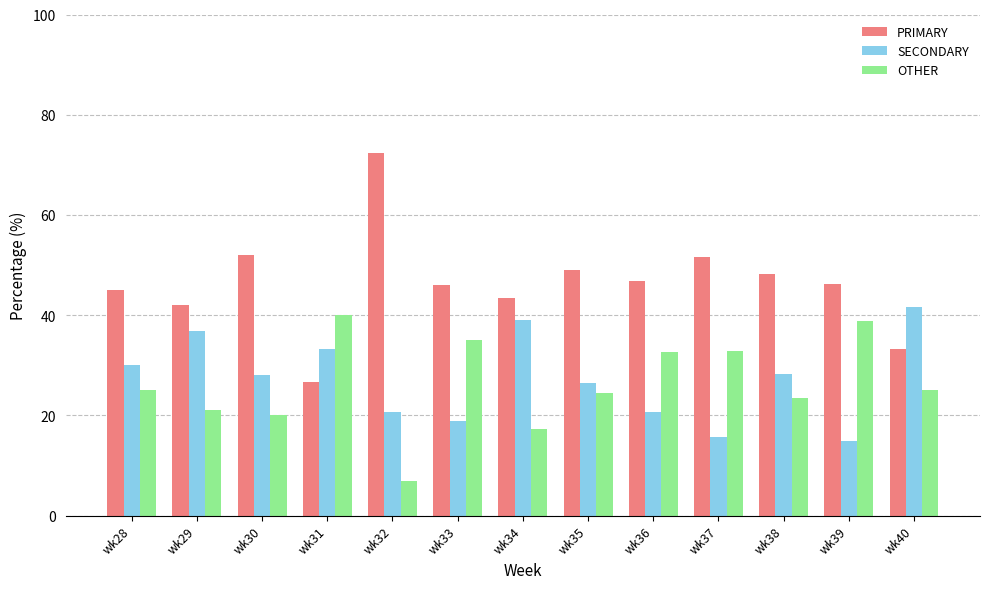

True or false: SECONDARY has a value of 21.4 at wk37.

False